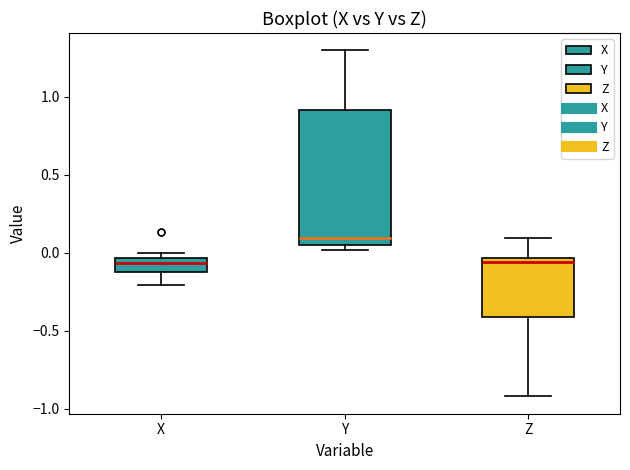

Comparing the boxes themselves (not the whiskers), which one is the tallest?

Y